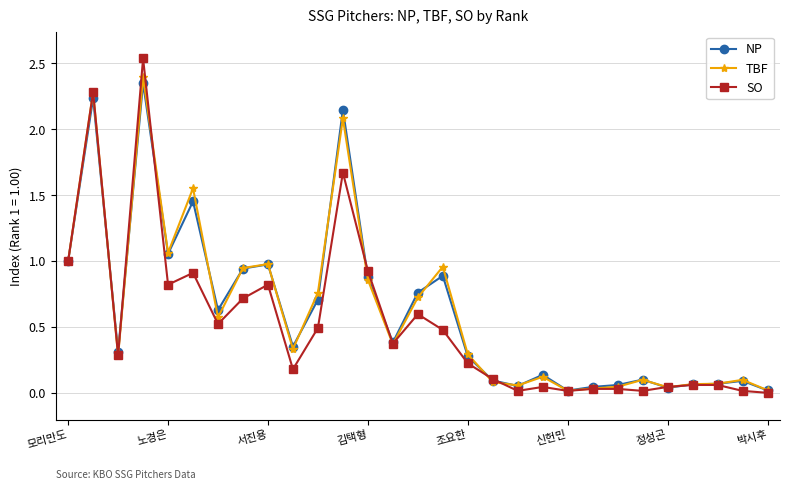

Which series has the largest range (max minus min)?

SO